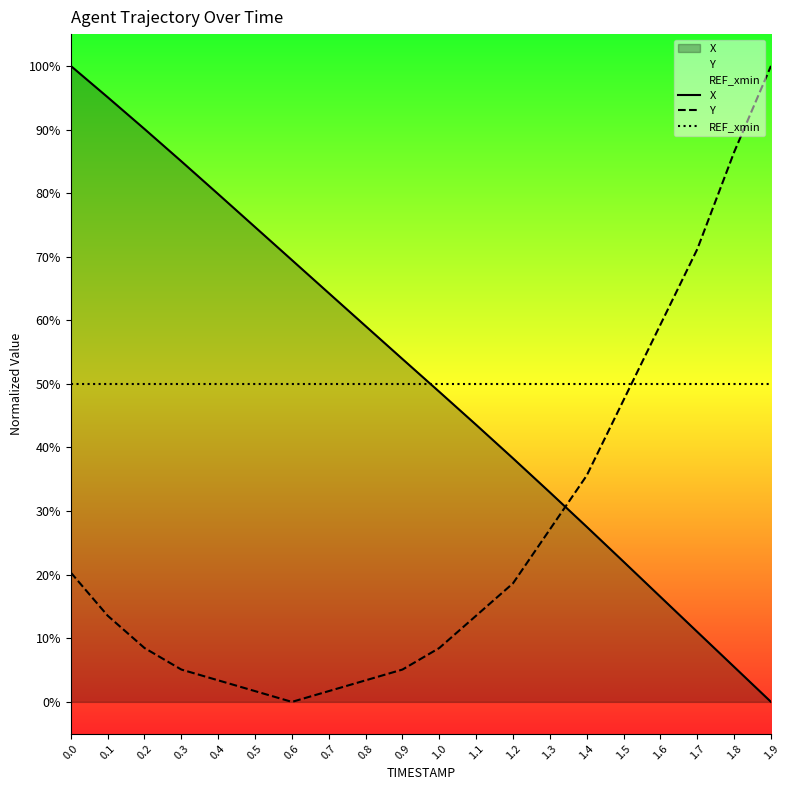

Rank the series at 0.5 from highest to lowest value.

X, REF_xmin, Y